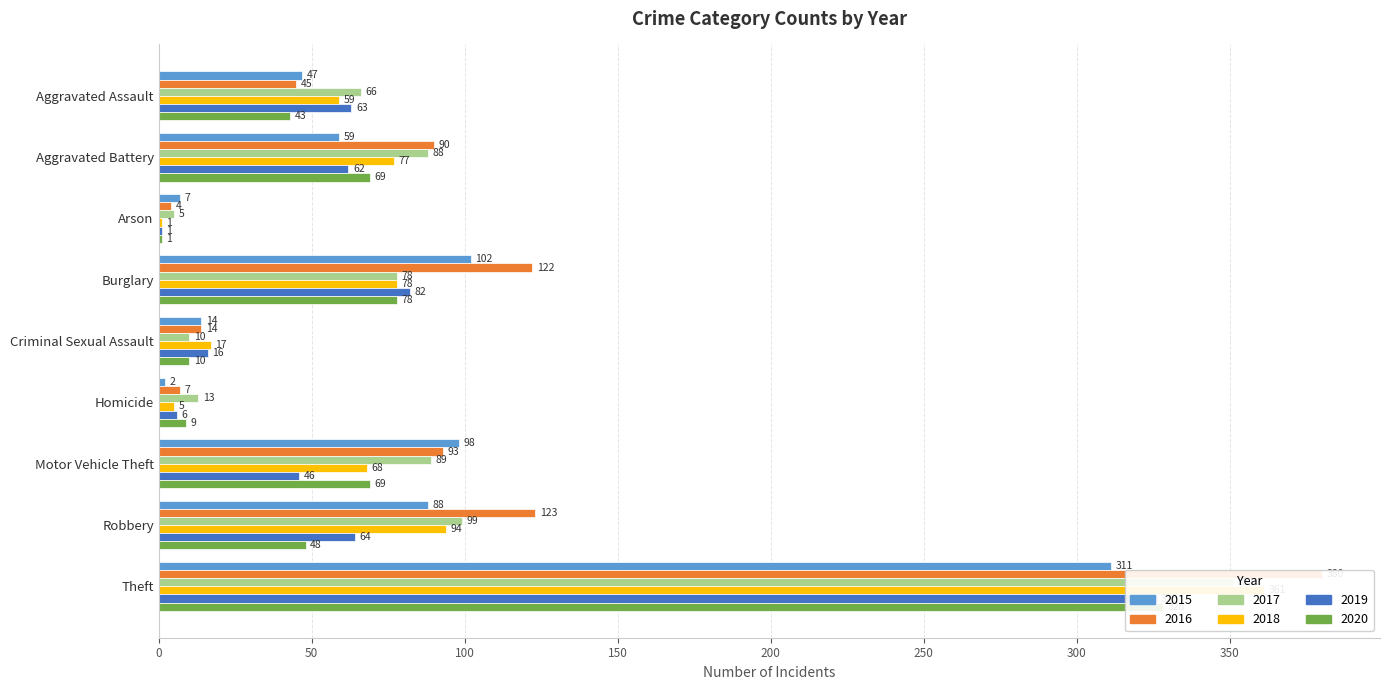

Which series changed the most between Criminal Sexual Assault and Motor Vehicle Theft?

2015